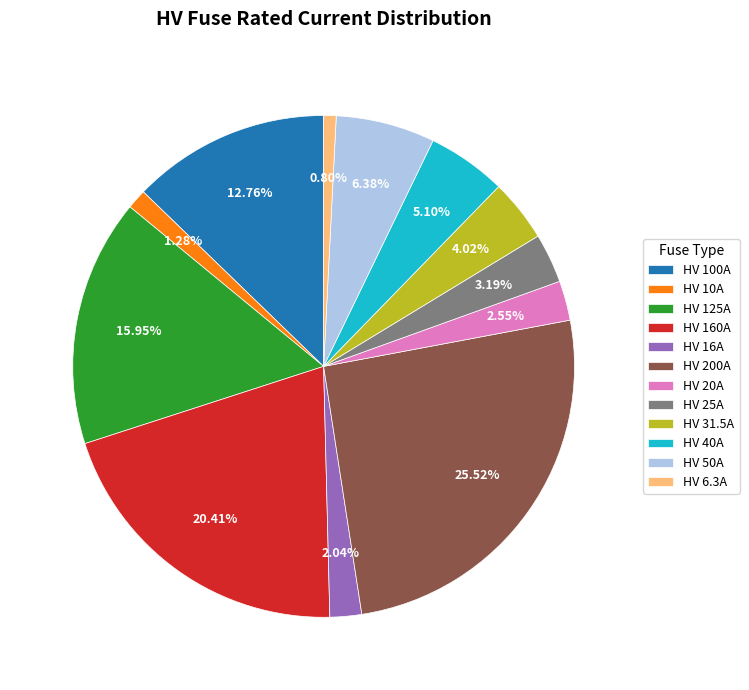

Between HV 125A and HV 25A, which is larger?

HV 125A